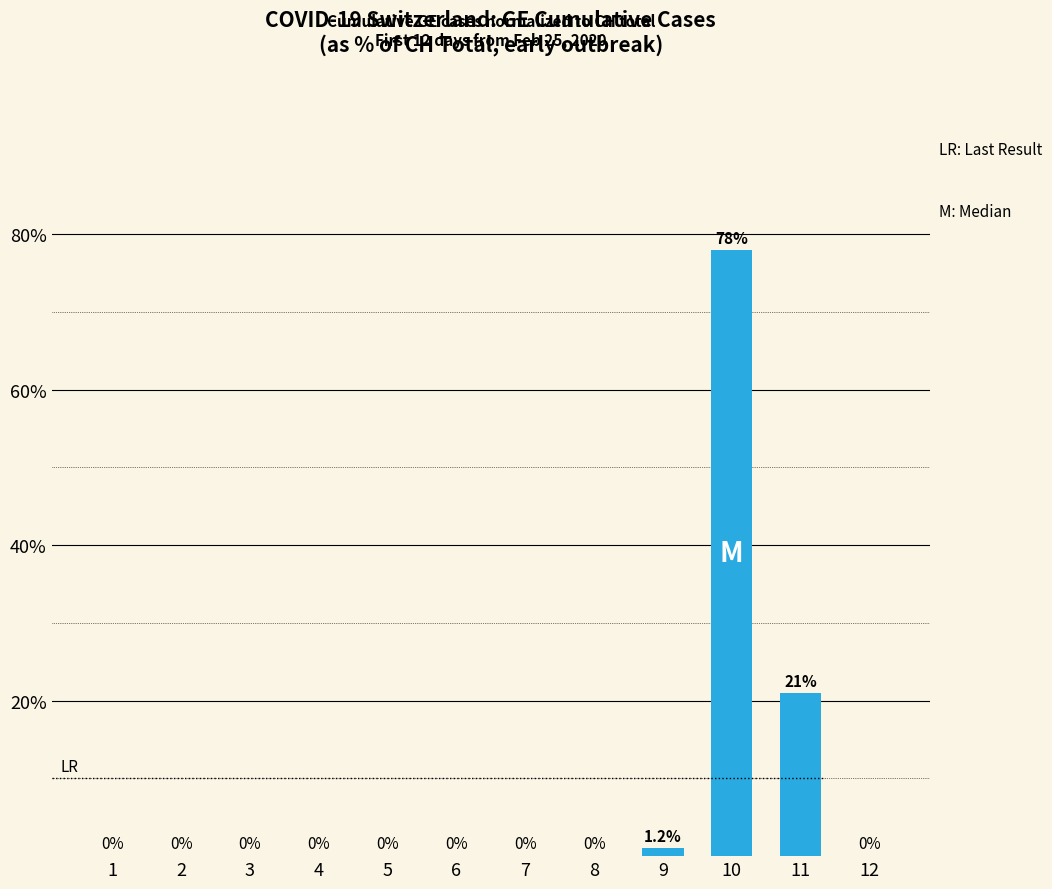

Count the number of categories in the chart.

12